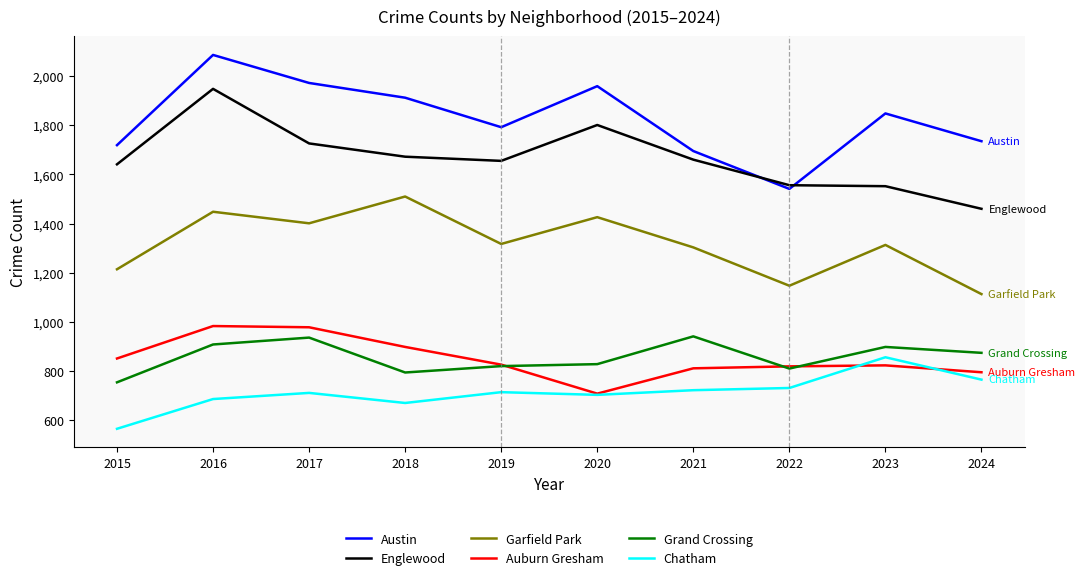

True or false: Grand Crossing and Austin intersect in this chart.

False